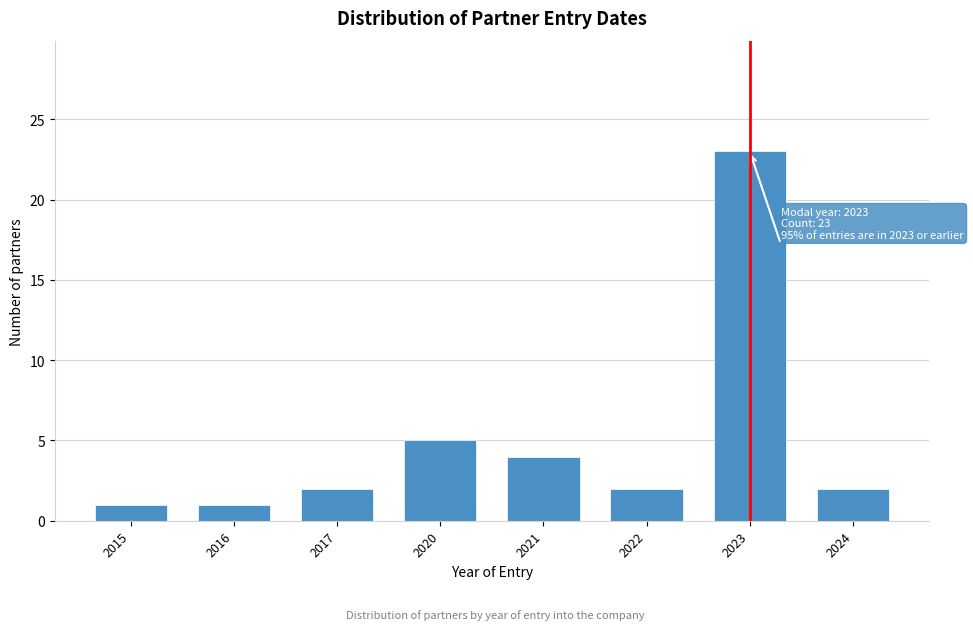

Reading left to right, what are all the values shown in this chart?

2015=1	2016=1	2017=2	2020=5	2021=4	2022=2	2023=23	2024=2